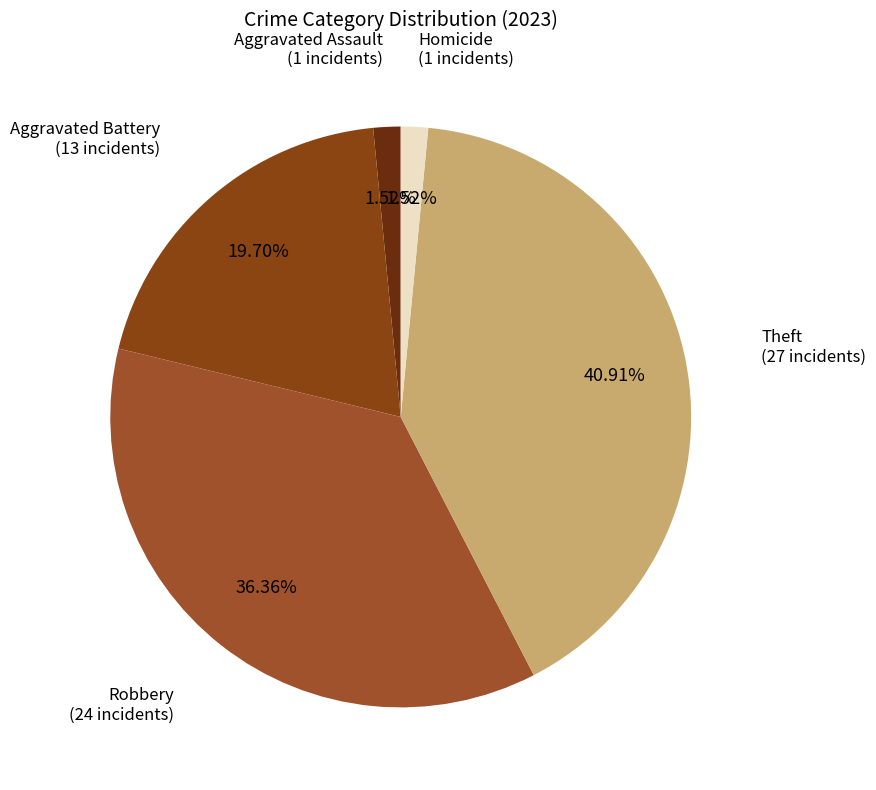

True or false: Homicide accounts for 2% of the total.

True